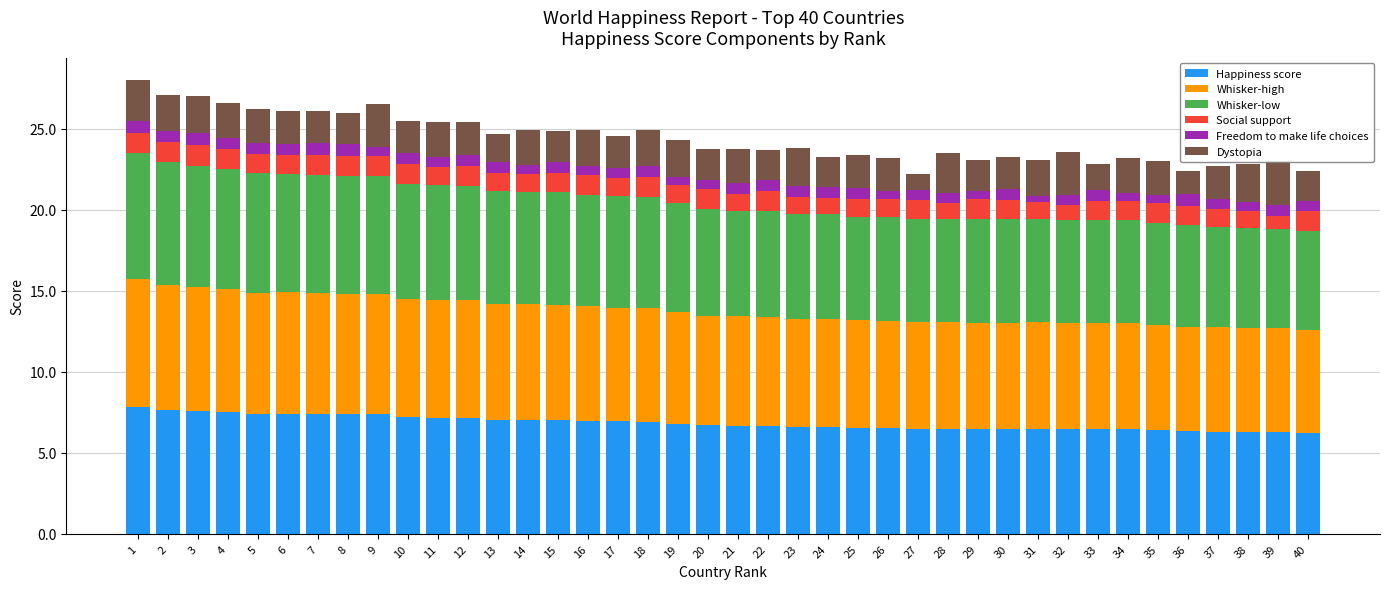

Reading right to left, what are all the values shown in this chart?

Happiness score: 40=6.2	39=6.3	38=6.3	37=6.3	36=6.3	35=6.4	34=6.4	33=6.4	32=6.5	31=6.5	30=6.5	29=6.5	28=6.5	27=6.5	26=6.5	25=6.5	24=6.6	23=6.6	22=6.6	21=6.6	20=6.7	19=6.8	18=6.9	17=6.9	16=7.0	15=7.0	14=7.0	13=7.0	12=7.2	11=7.2	10=7.2	9=7.4	8=7.4	7=7.4	6=7.4	5=7.4	4=7.5	3=7.6	2=7.6	1=7.8
Whisker-high: 40=6.3	39=6.5	38=6.4	37=6.5	36=6.4	35=6.5	34=6.5	33=6.5	32=6.6	31=6.6	30=6.6	29=6.6	28=6.6	27=6.6	26=6.6	25=6.6	24=6.7	23=6.7	22=6.7	21=6.8	20=6.8	19=6.9	18=7.0	17=7.0	16=7.1	15=7.1	14=7.1	13=7.1	12=7.2	11=7.2	10=7.3	9=7.4	8=7.4	7=7.5	6=7.5	5=7.5	4=7.6	3=7.7	2=7.7	1=7.9
Whisker-low: 40=6.1	39=6.1	38=6.2	37=6.2	36=6.3	35=6.3	34=6.4	33=6.4	32=6.3	31=6.4	30=6.4	29=6.4	28=6.4	27=6.4	26=6.4	25=6.4	24=6.5	23=6.5	22=6.5	21=6.5	20=6.6	19=6.7	18=6.8	17=6.9	16=6.9	15=6.9	14=6.9	13=7.0	12=7.1	11=7.1	10=7.1	9=7.3	8=7.3	7=7.3	6=7.3	5=7.4	4=7.4	3=7.5	2=7.6	1=7.8
Social support: 40=1.2	39=0.8	38=1.0	37=1.1	36=1.2	35=1.2	34=1.2	33=1.2	32=0.9	31=1.1	30=1.2	29=1.2	28=1.0	27=1.1	26=1.1	25=1.1	24=1.0	23=1.1	22=1.2	21=1.0	20=1.2	19=1.1	18=1.3	17=1.1	16=1.2	15=1.2	14=1.1	13=1.2	12=1.2	11=1.2	10=1.2	9=1.2	8=1.2	7=1.2	6=1.2	5=1.2	4=1.2	3=1.3	2=1.2	1=1.3
Freedom to make life choices: 40=0.6	39=0.7	38=0.5	37=0.6	36=0.7	35=0.5	34=0.5	33=0.7	32=0.6	31=0.4	30=0.7	29=0.5	28=0.6	27=0.7	26=0.5	25=0.7	24=0.7	23=0.7	22=0.7	21=0.7	20=0.6	19=0.5	18=0.7	17=0.6	16=0.6	15=0.7	14=0.6	13=0.6	12=0.7	11=0.6	10=0.7	9=0.6	8=0.7	7=0.7	6=0.7	5=0.7	4=0.7	3=0.7	2=0.7	1=0.7
Dystopia: 40=1.9	39=2.7	38=2.4	37=2.1	36=1.4	35=2.1	34=2.2	33=1.6	32=2.6	31=2.2	30=2.0	29=1.9	28=2.4	27=0.9	26=2.0	25=2.1	24=1.8	23=2.3	22=1.9	21=2.1	20=1.9	19=2.3	18=2.3	17=2.0	16=2.2	15=1.9	14=2.1	13=1.7	12=2.0	11=2.1	10=2.0	9=2.6	8=1.9	7=2.0	6=2.0	5=2.1	4=2.2	3=2.3	2=2.2	1=2.5